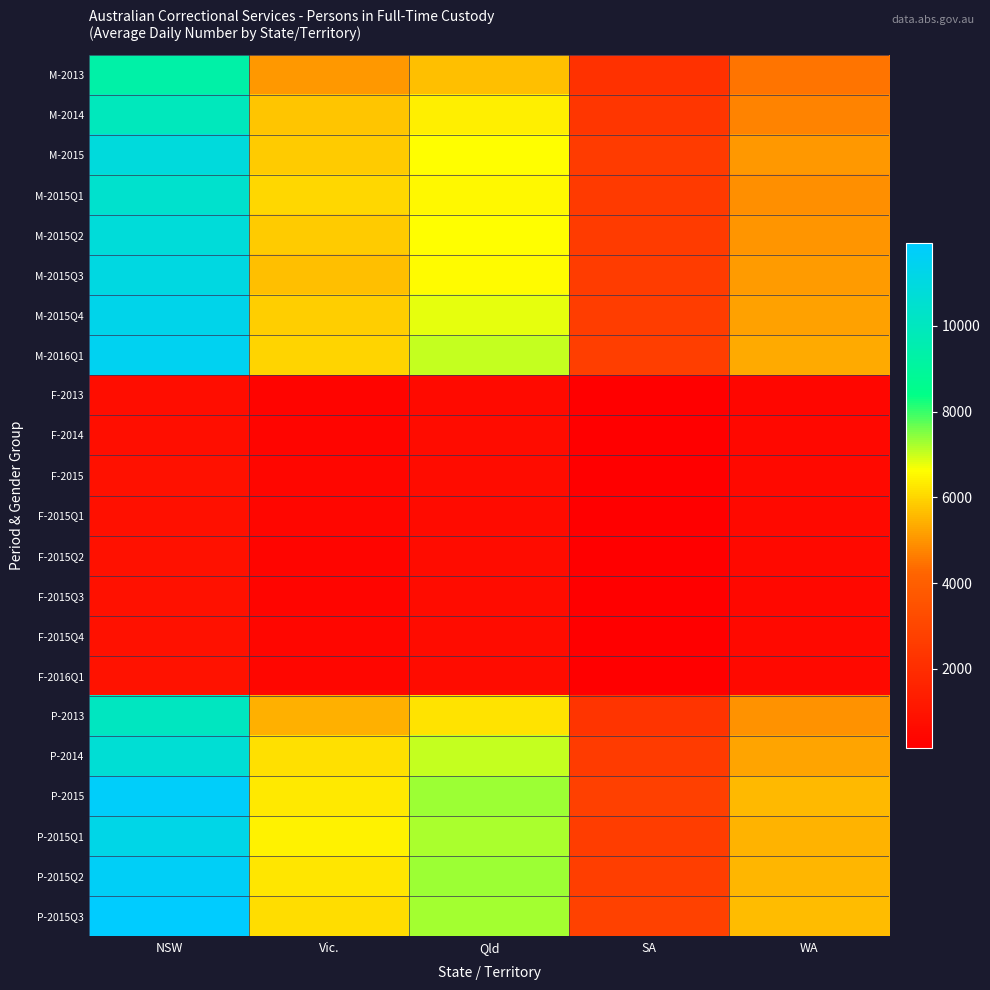

List the series in order of their peak value, lowest first.

F-2013, F-2014, F-2015Q1, F-2015, F-2015Q2, F-2015Q4, F-2015Q3, F-2016Q1, M-2013, M-2014, P-2013, M-2015Q1, P-2014, M-2015Q2, M-2015, M-2015Q3, P-2015Q1, M-2015Q4, M-2016Q1, P-2015Q2, P-2015, P-2015Q3